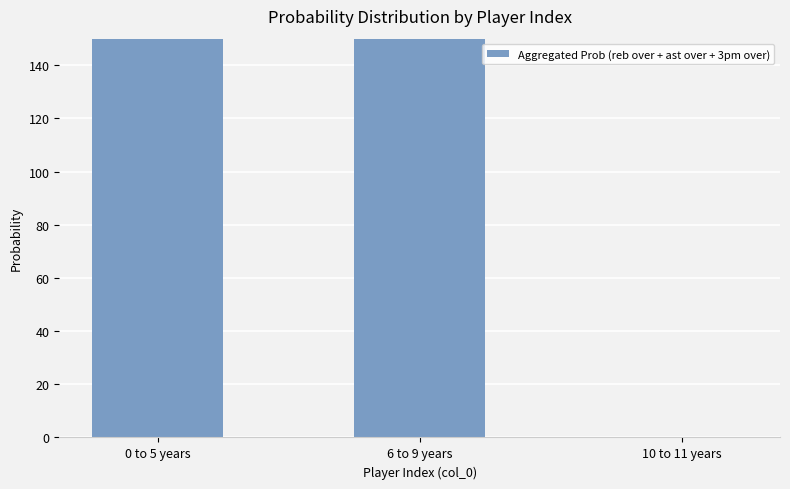

What is the ratio of the value at 6 to 9 years to the value at 0 to 5 years?

0.2